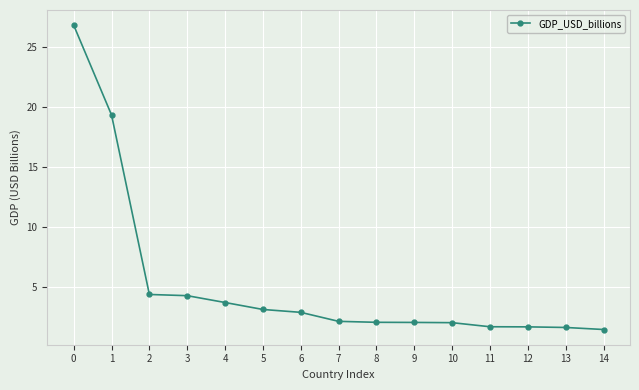

The value at 6 is 4.2. True or false?

False